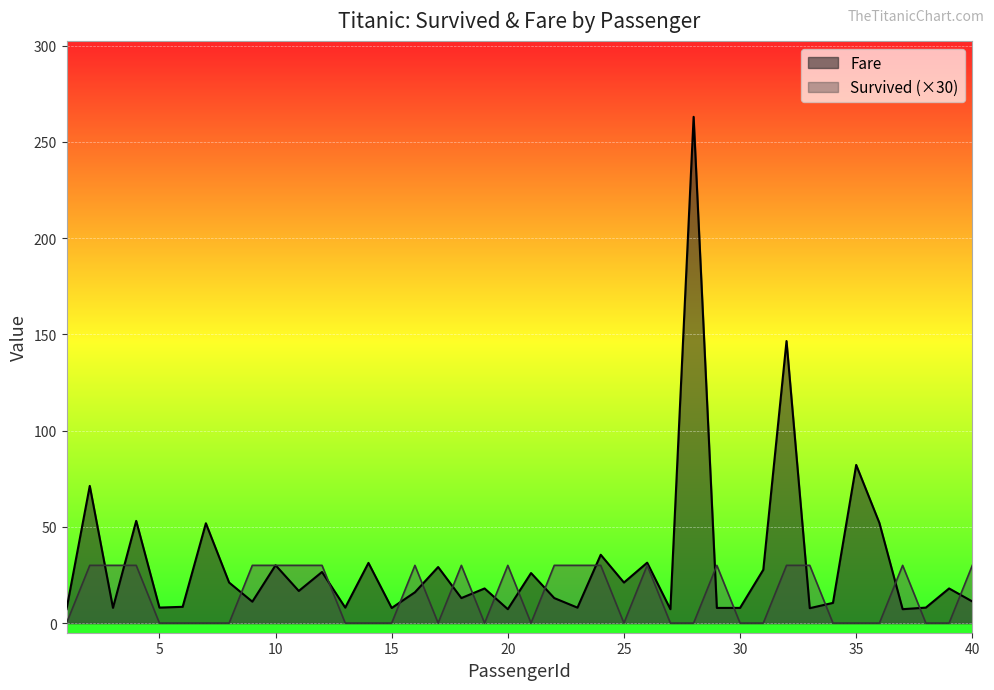

What is the value of the Survived point at the 22nd from the left?

30.0